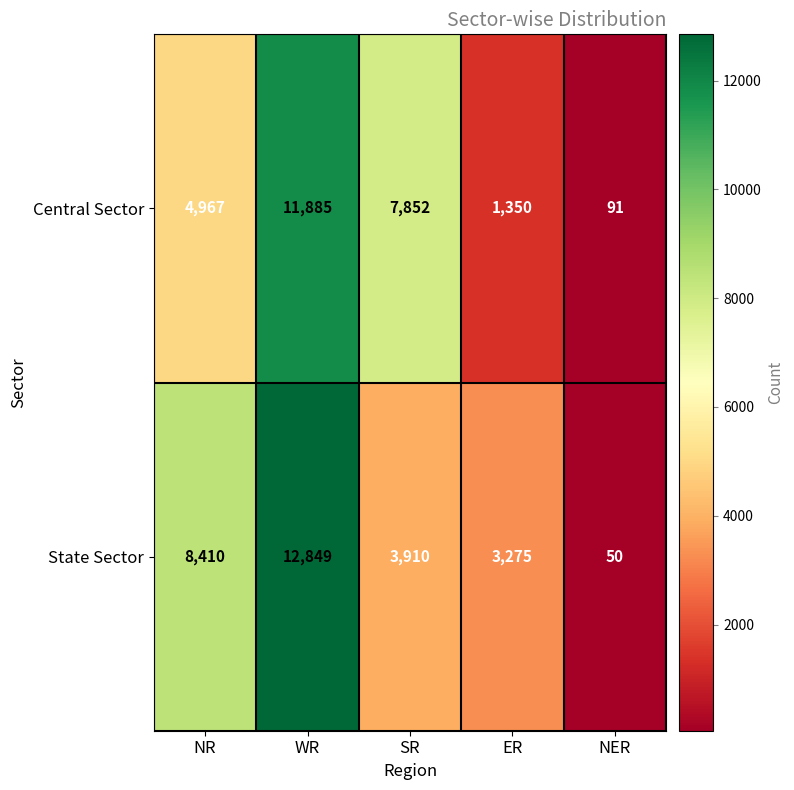

The State Sector series shows 8410 at NR. True or false?

True